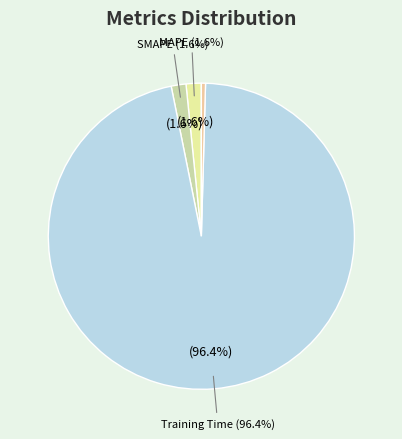

Is it true that MSE is 1% of the pie?

False